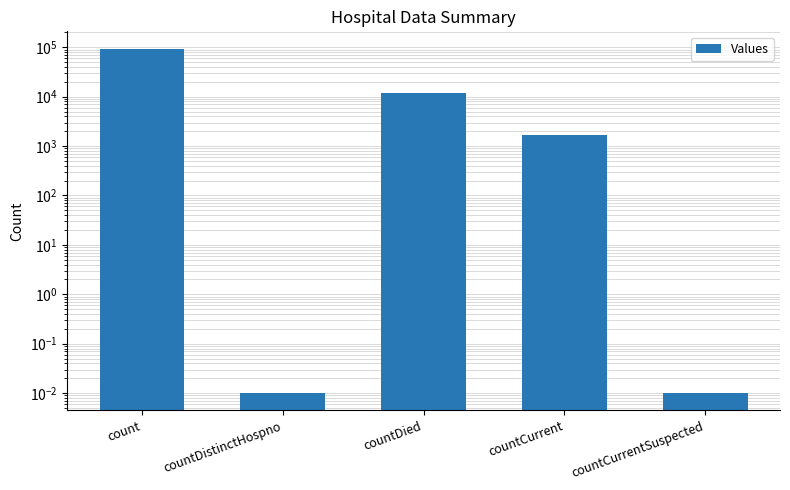

At which label does the data first exceed 1660?

count